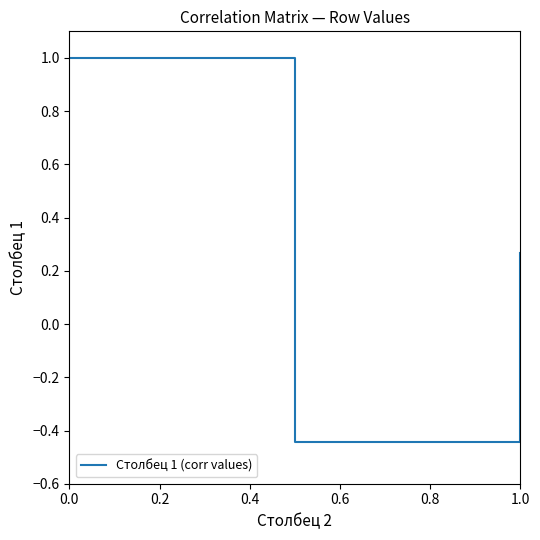

Count the number of categories in the chart.

3